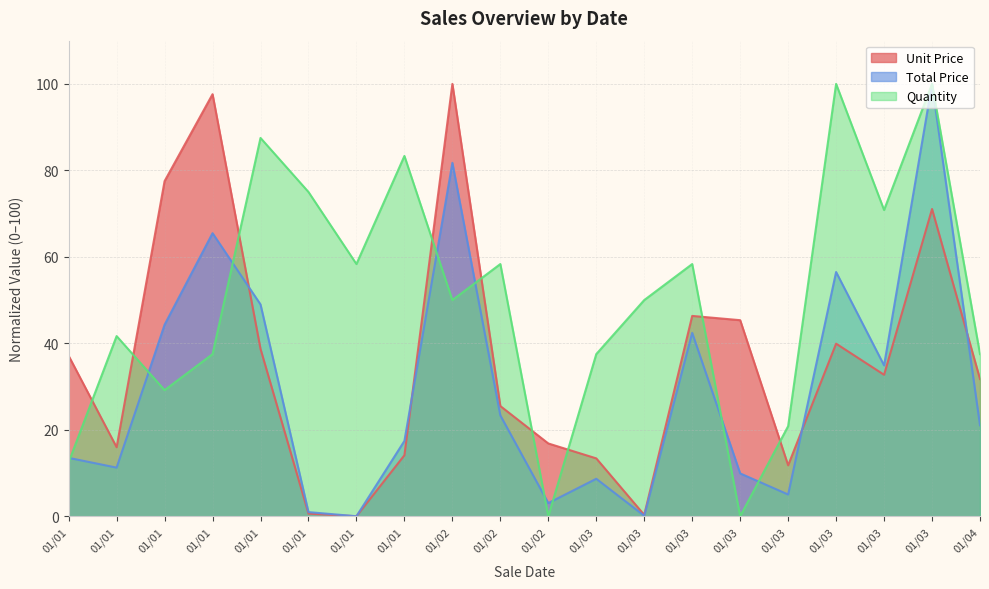

How many intersections are there between Unit Price and Quantity?

9